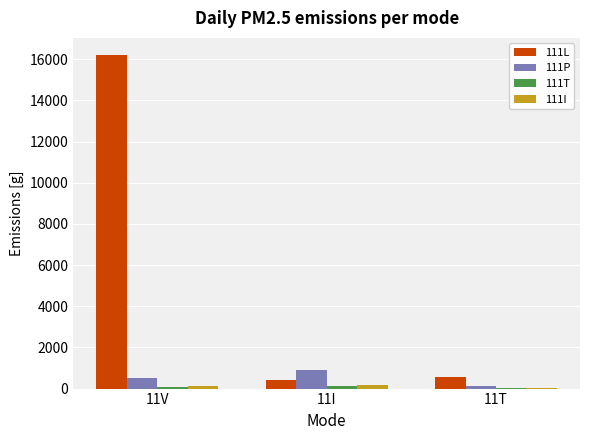

At which category is the sum across all series the highest?

11V